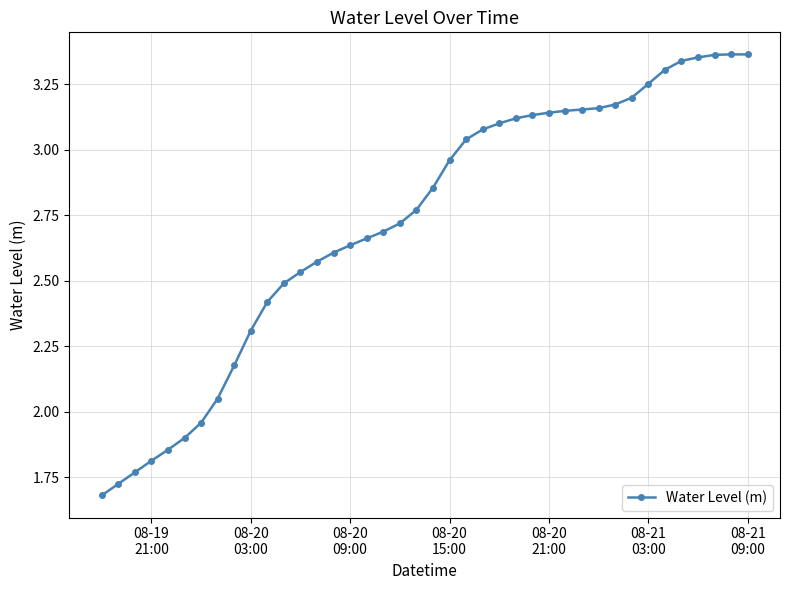

What is the sum of all values?

108.9